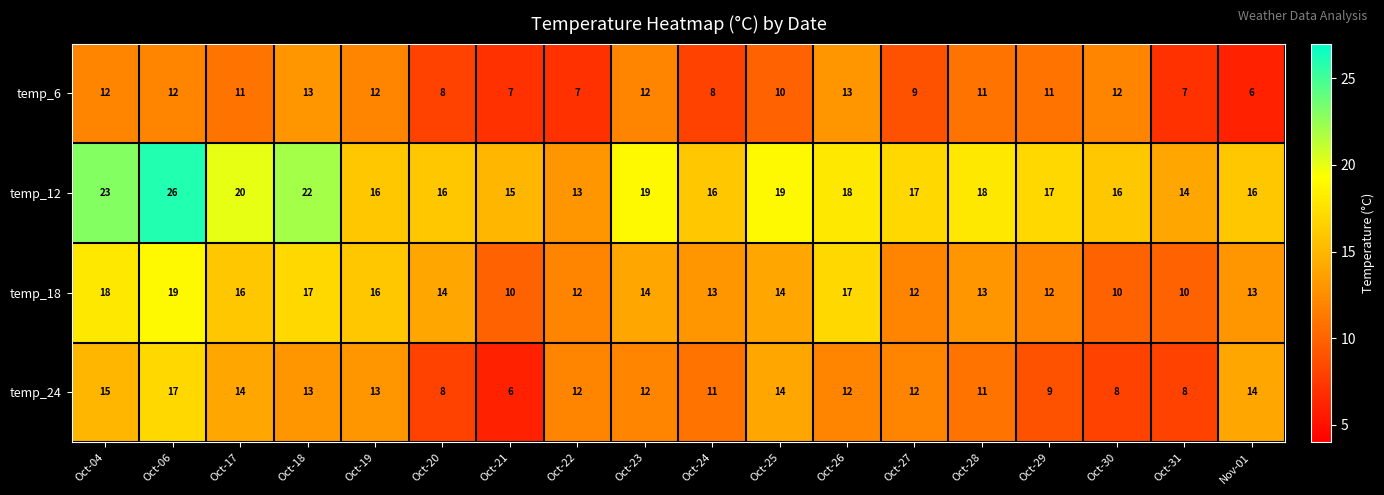

At how many categories does at least one series exceed 24?

1